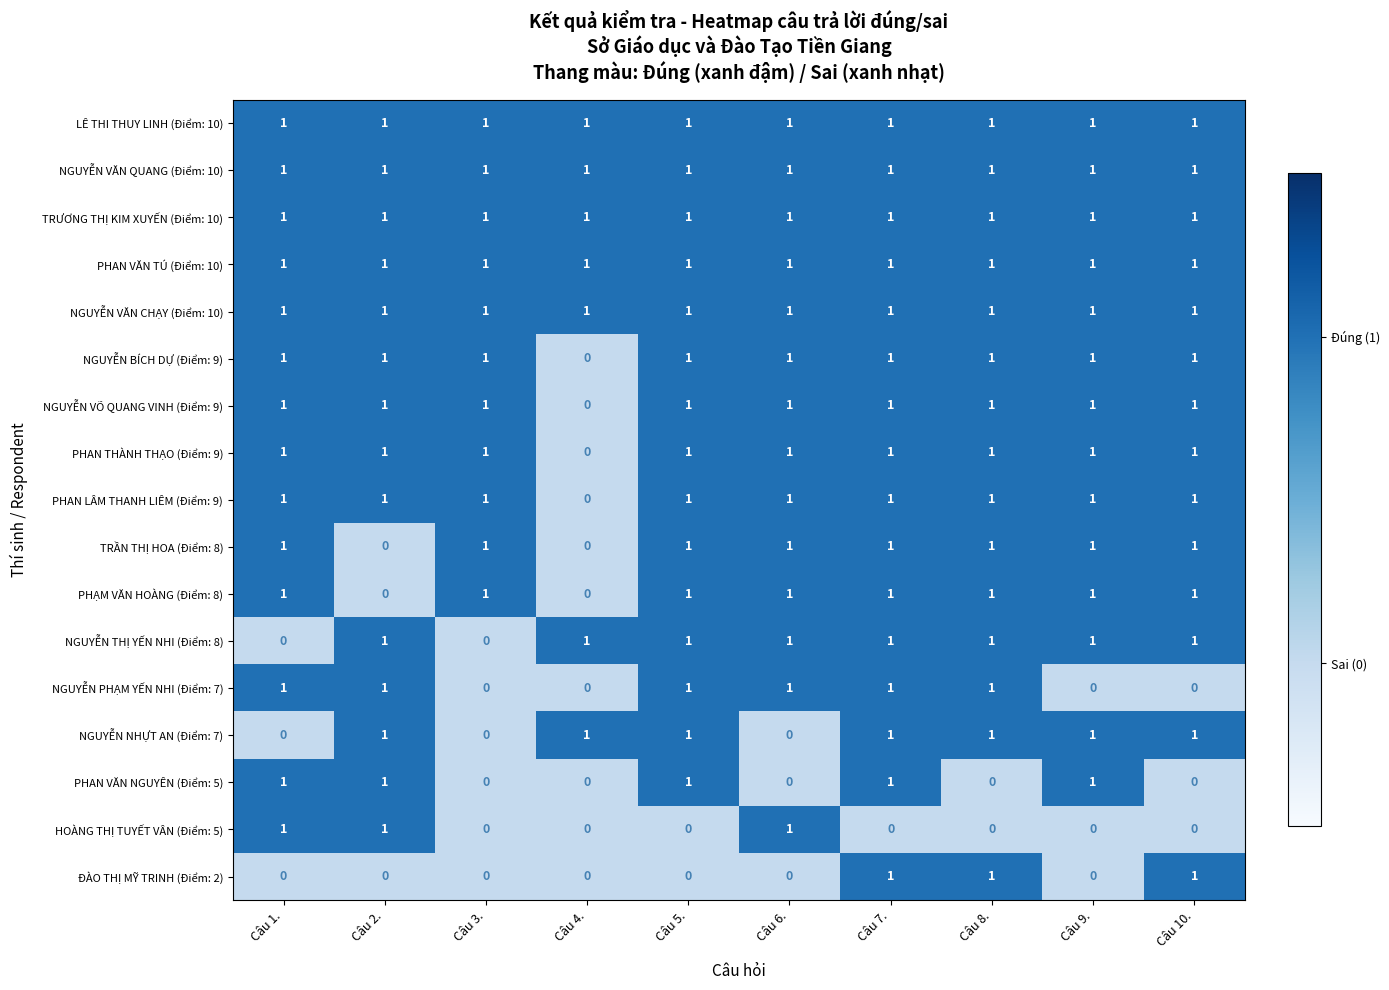

At which label is PHAN THÀNH THẠO (Điểm: 9) closest to 0?

Câu 4.